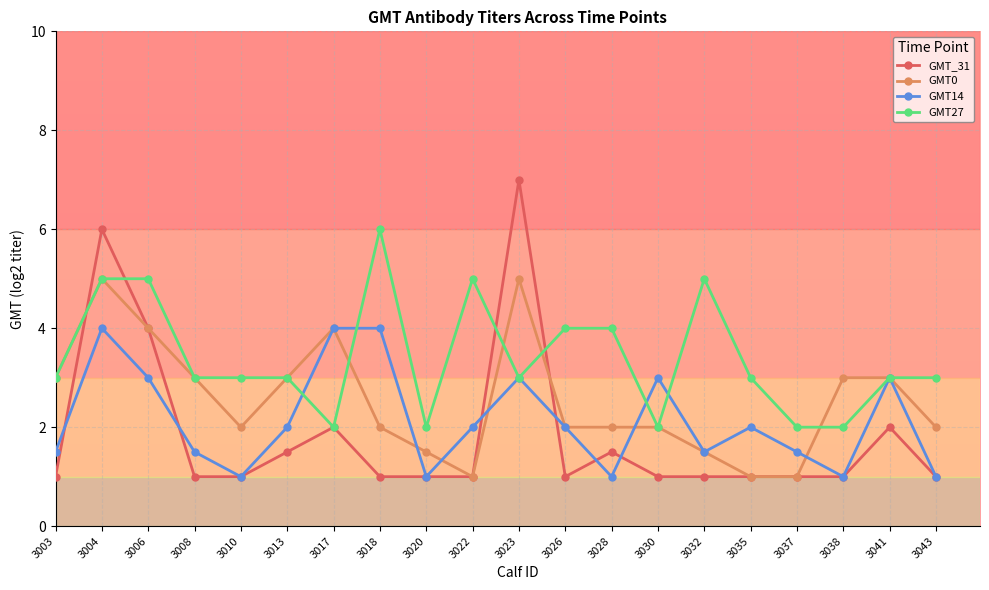

What is the highest value of the GMT27 series?

6.0